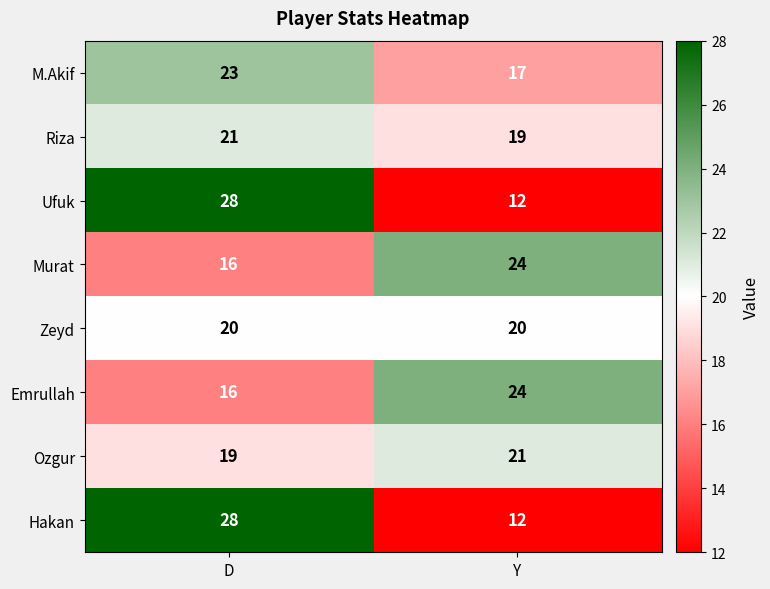

What is the total value across all series at D?

171